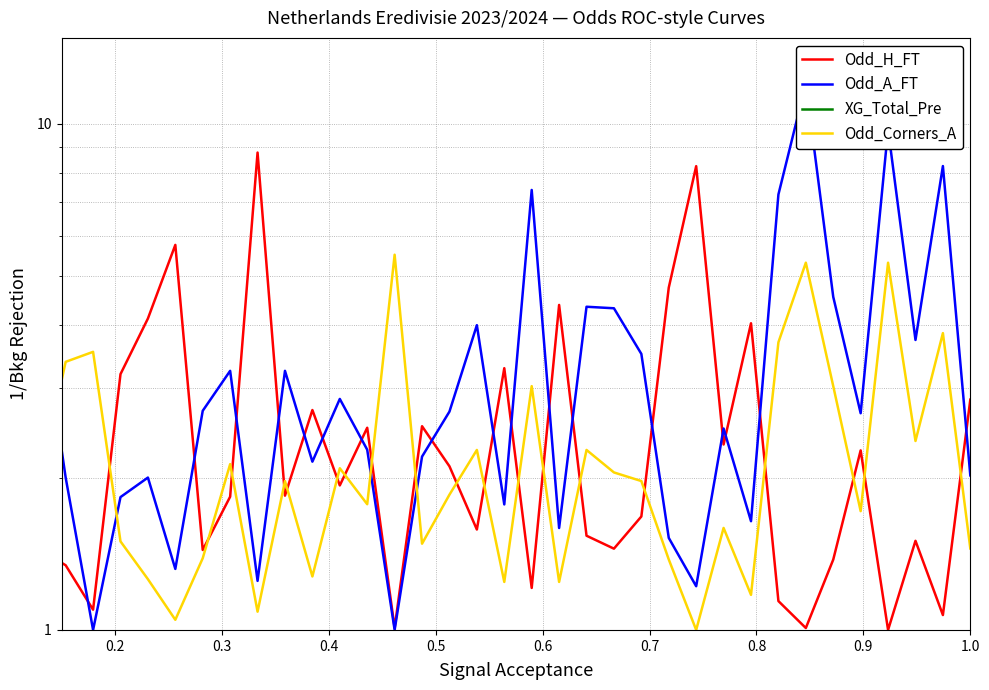

How many data points in Odd_Corners_A are above 1?

39